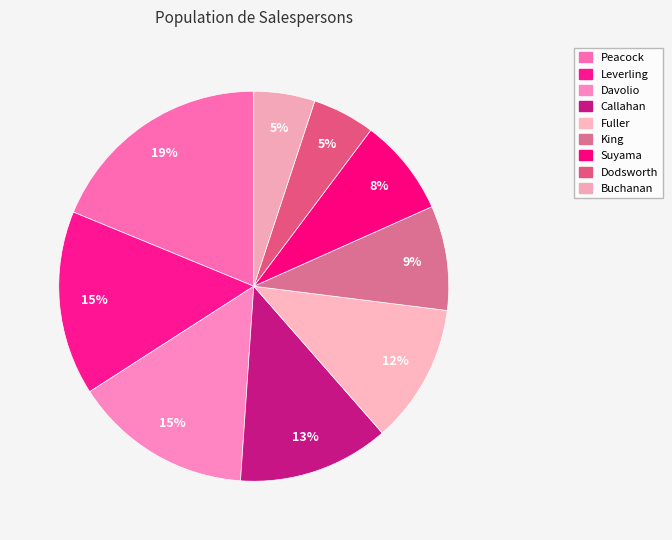

How many segments does this pie chart have?

9